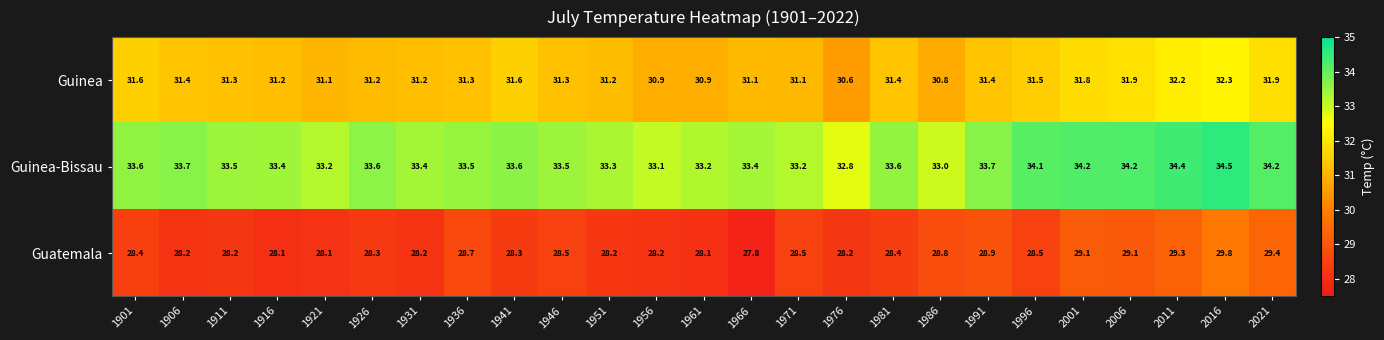

Where does the Guatemala series first go above 28?

1901